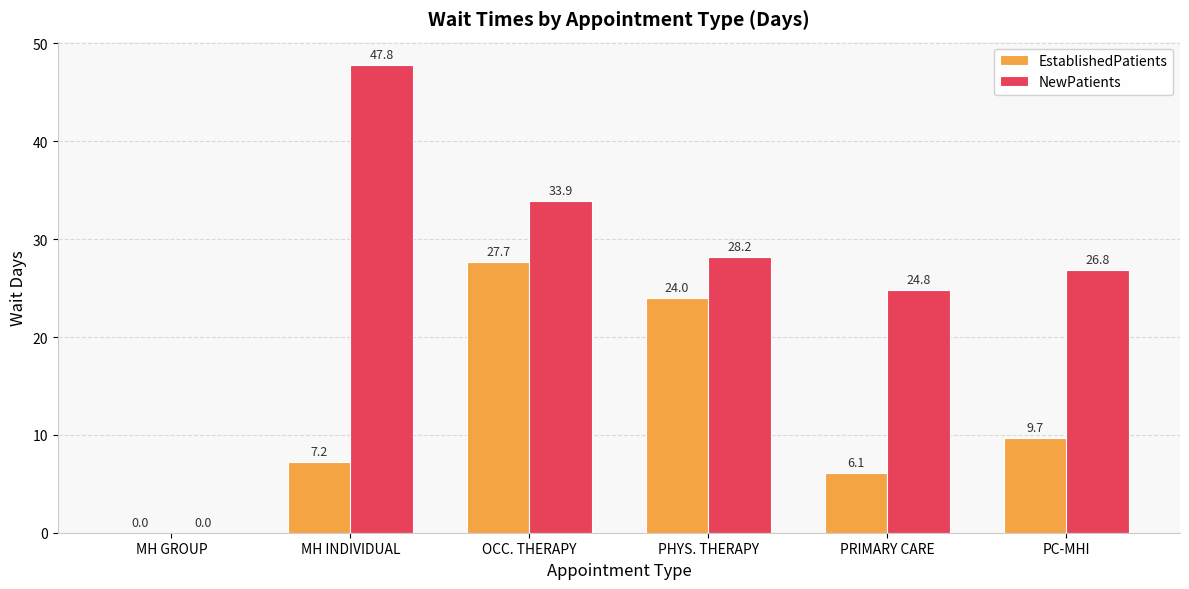

Between MH INDIVIDUAL and PC-MHI, which series saw the biggest shift?

NewPatients